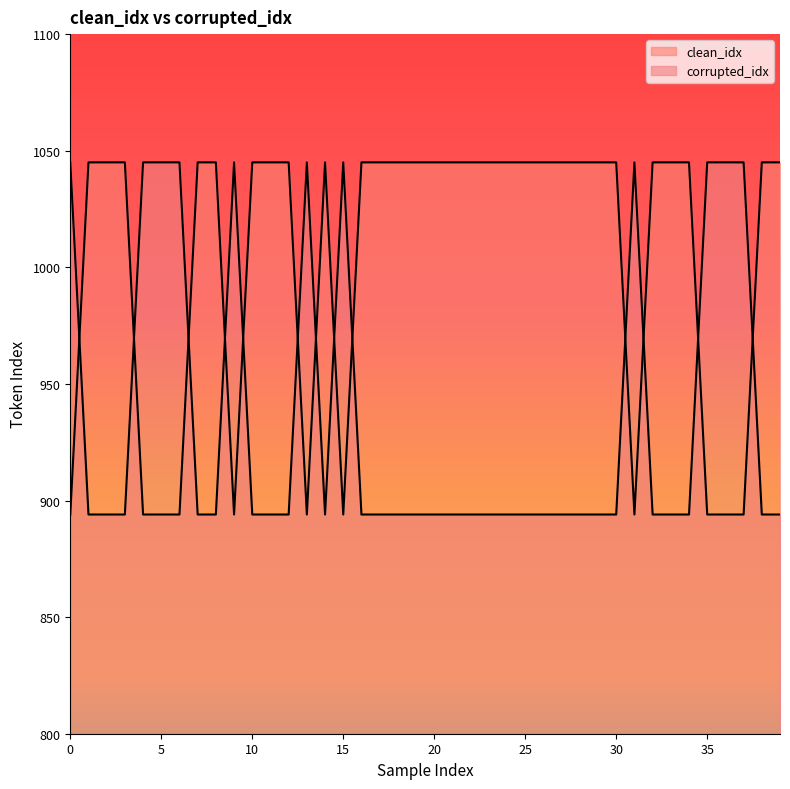

What is the label of the 8th point from the right?

32